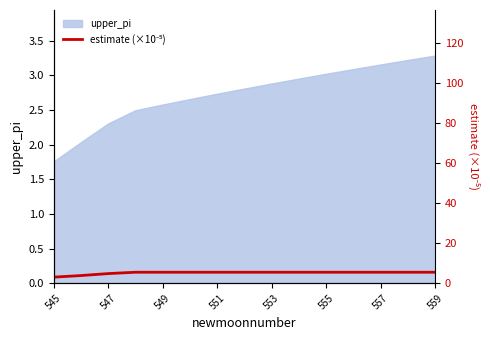

True or false: there are more than 2 points higher than both neighbors.

False